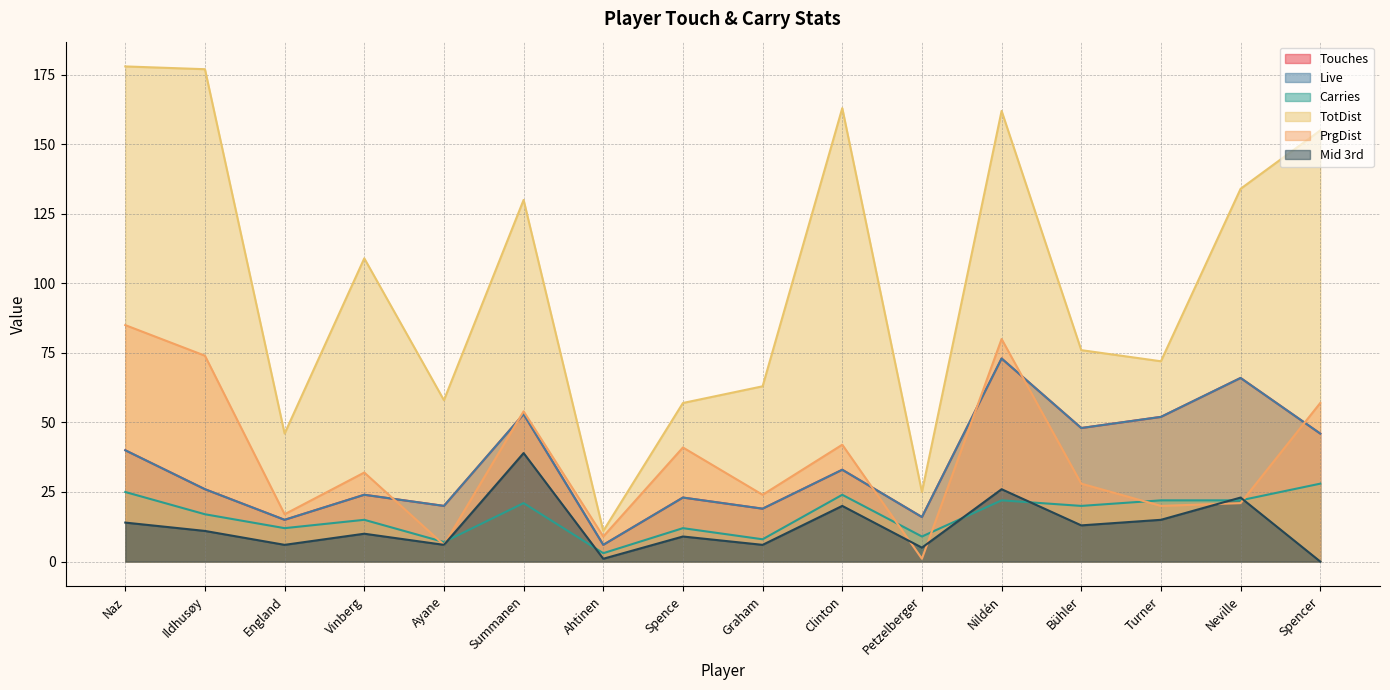

What is the total value across all series at Petzelberger?

72